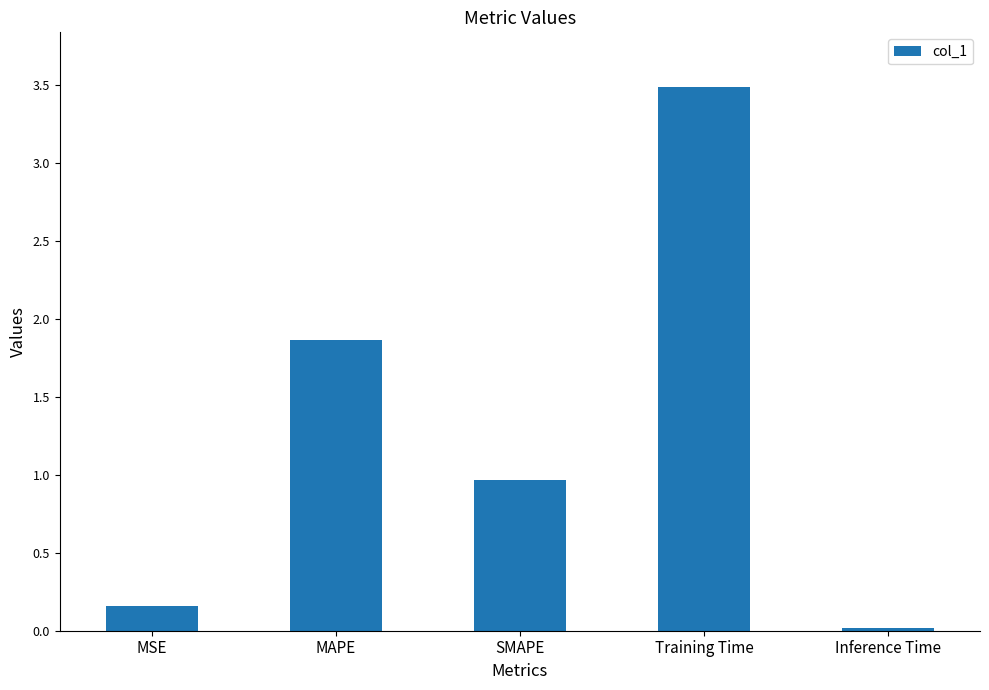

What is the average value?

1.3